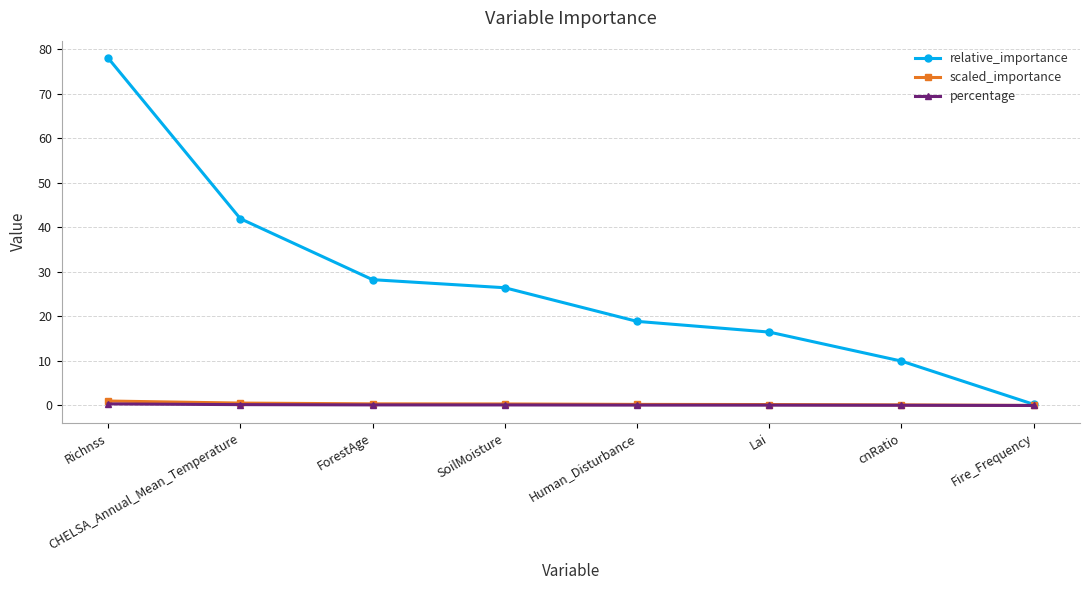

Is the value of percentage at Human_Disturbance greater than the value of relative_importance at ForestAge?

No